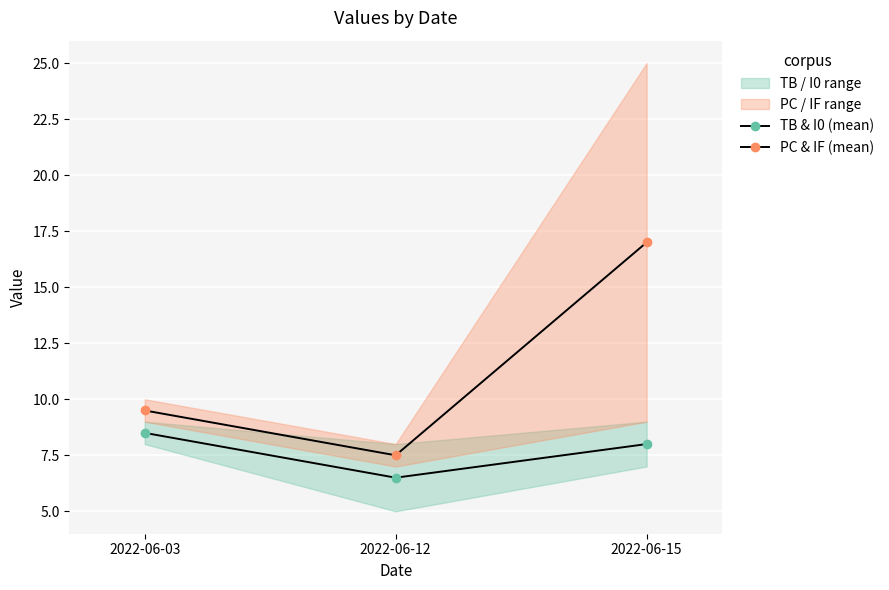

What is the total value across all series at 2022-06-12?

14.0